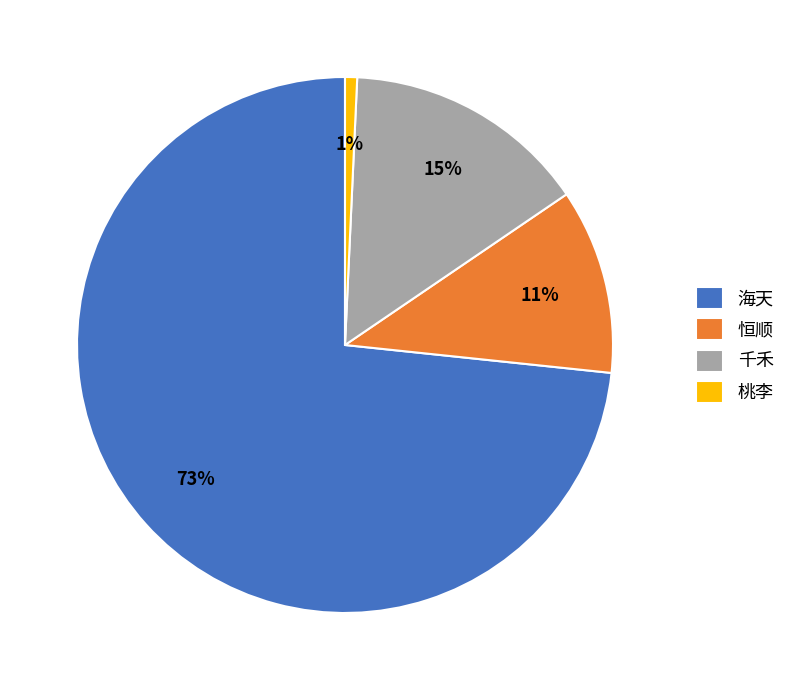

What percentage is the 桃李 slice, to the nearest percent?

1%